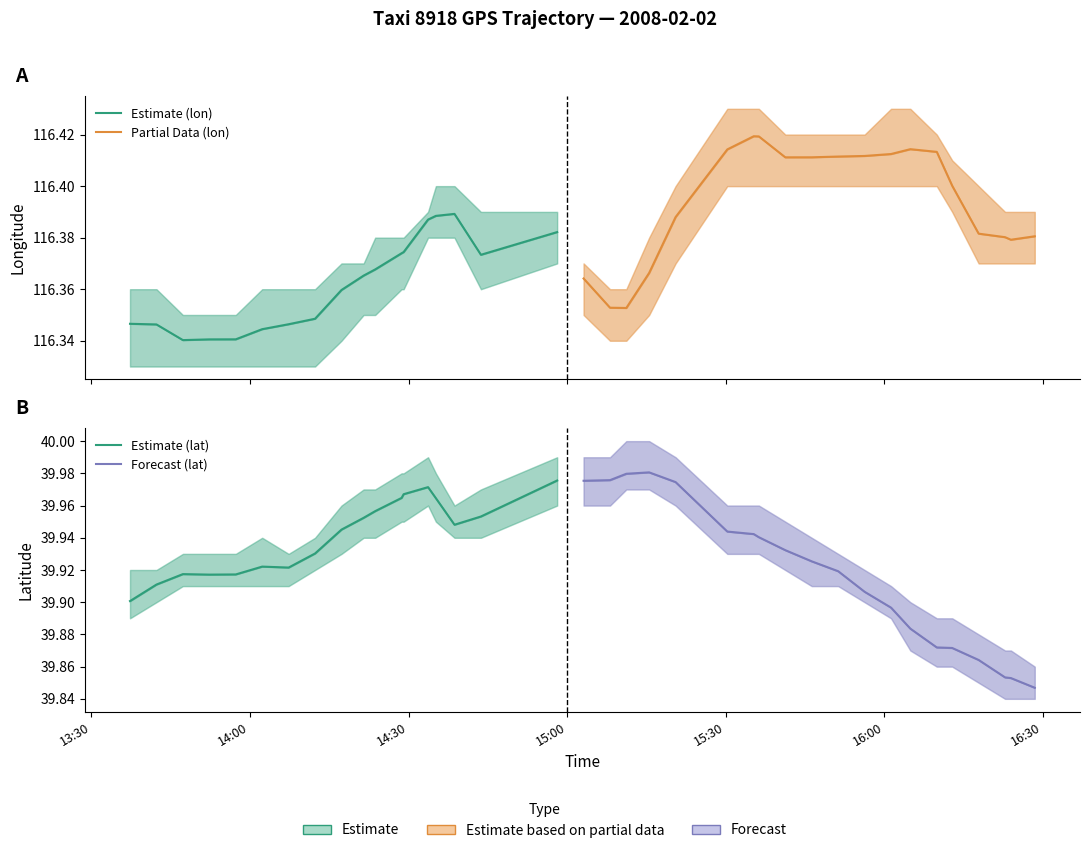

Which series has the largest range (max minus min)?

lat_upper